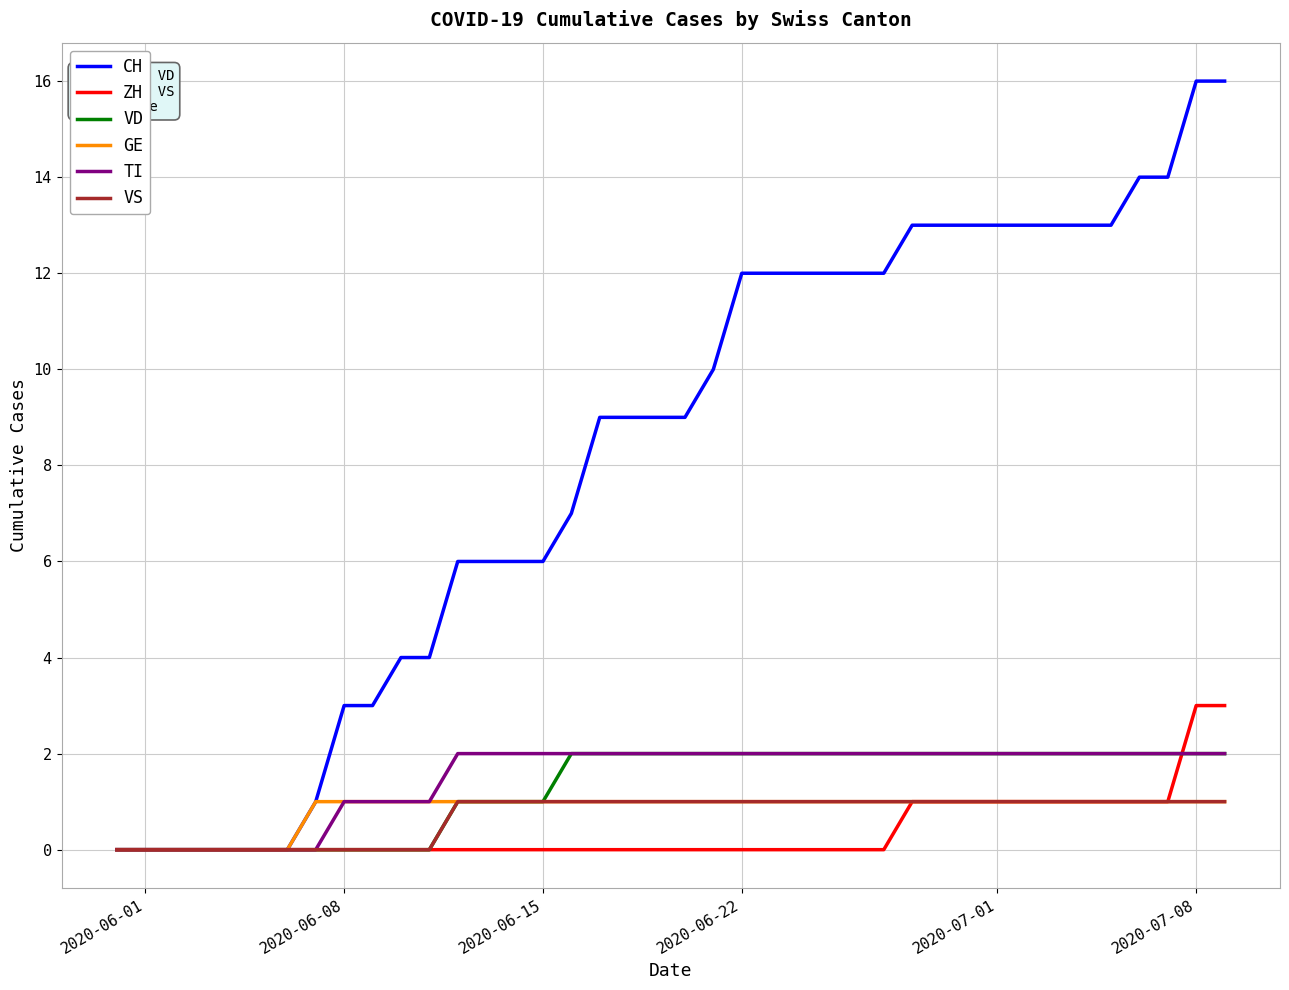

Which series has the largest range (max minus min)?

CH